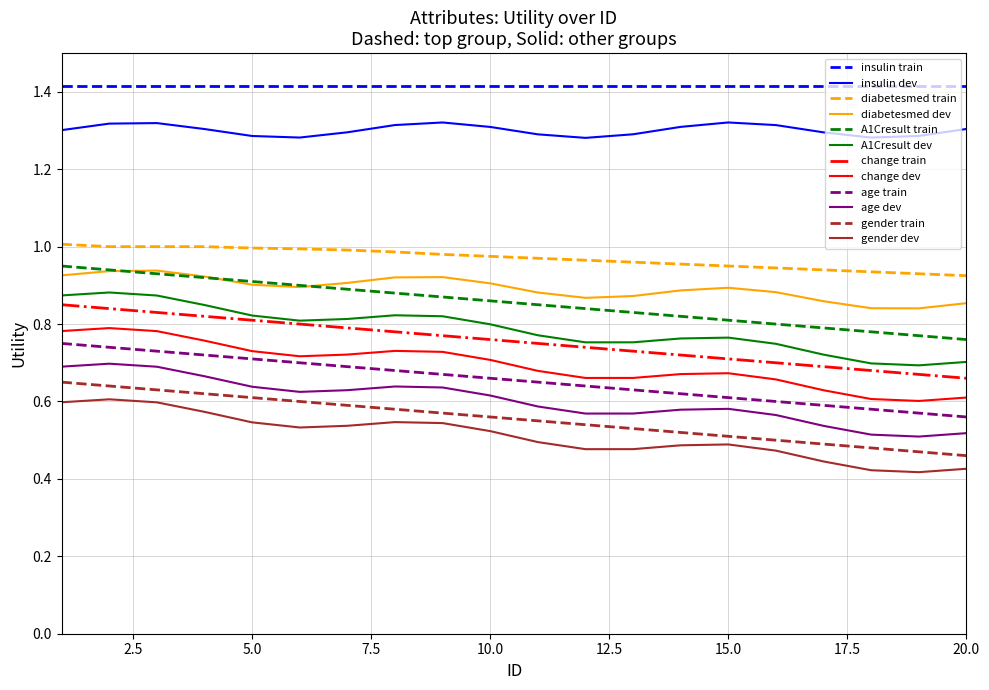

What are all the series names shown in the legend?

insulin train, insulin dev, diabetesmed train, diabetesmed dev, A1Cresult train, A1Cresult dev, change train, change dev, age train, age dev, gender train, gender dev